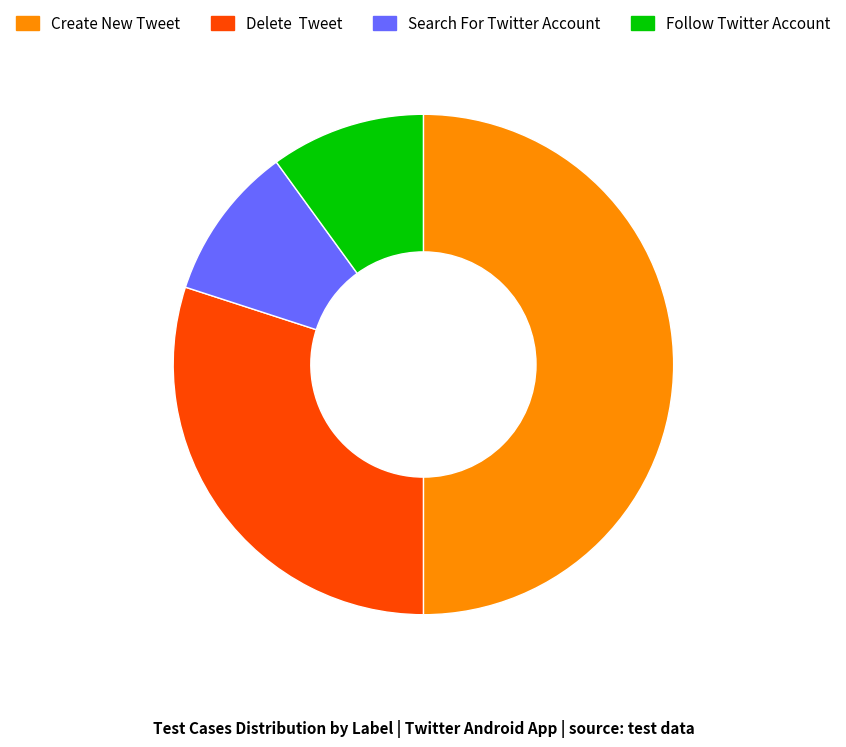

Which slice is the largest?

Create New Tweet